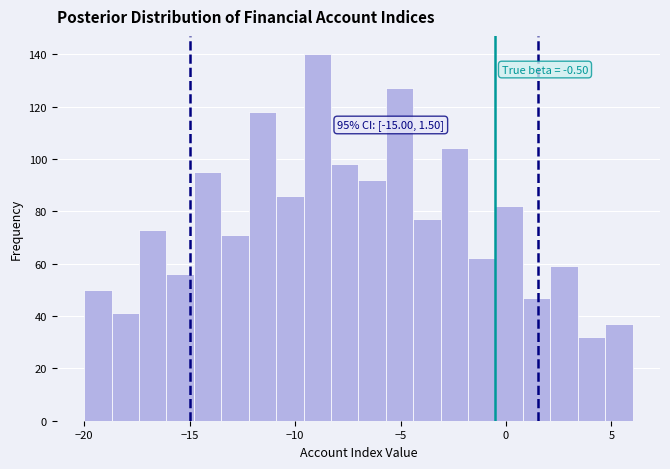

Read against the x-axis, roughly where is the centre of the tallest bar?

-9.0